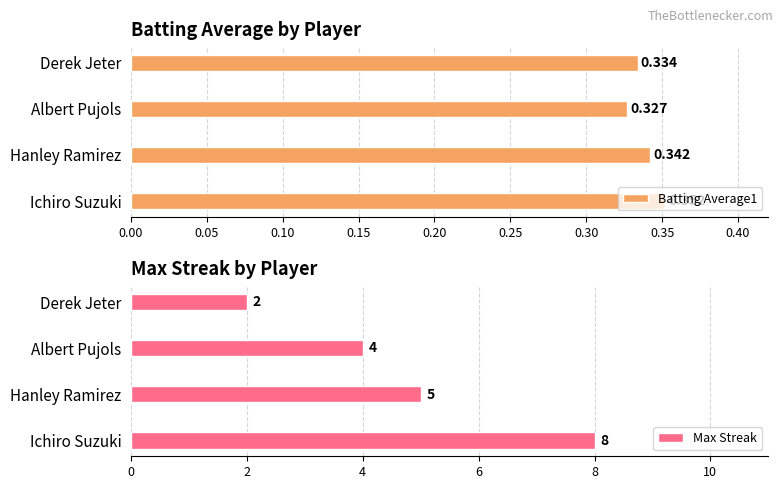

Count the number of data series in this chart.

2